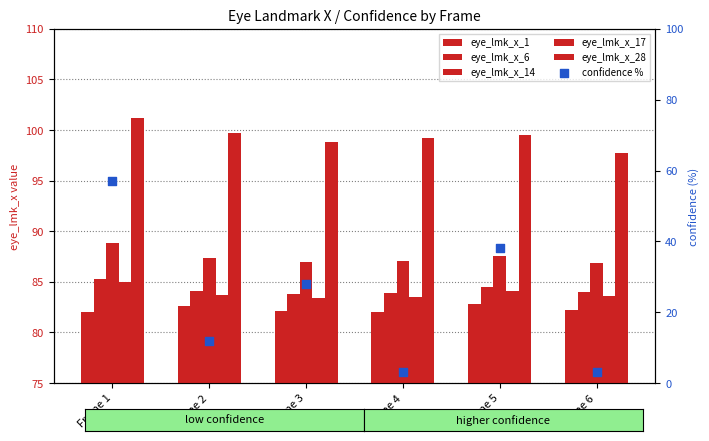

Which series reaches the minimum Y coordinate?

confidence %